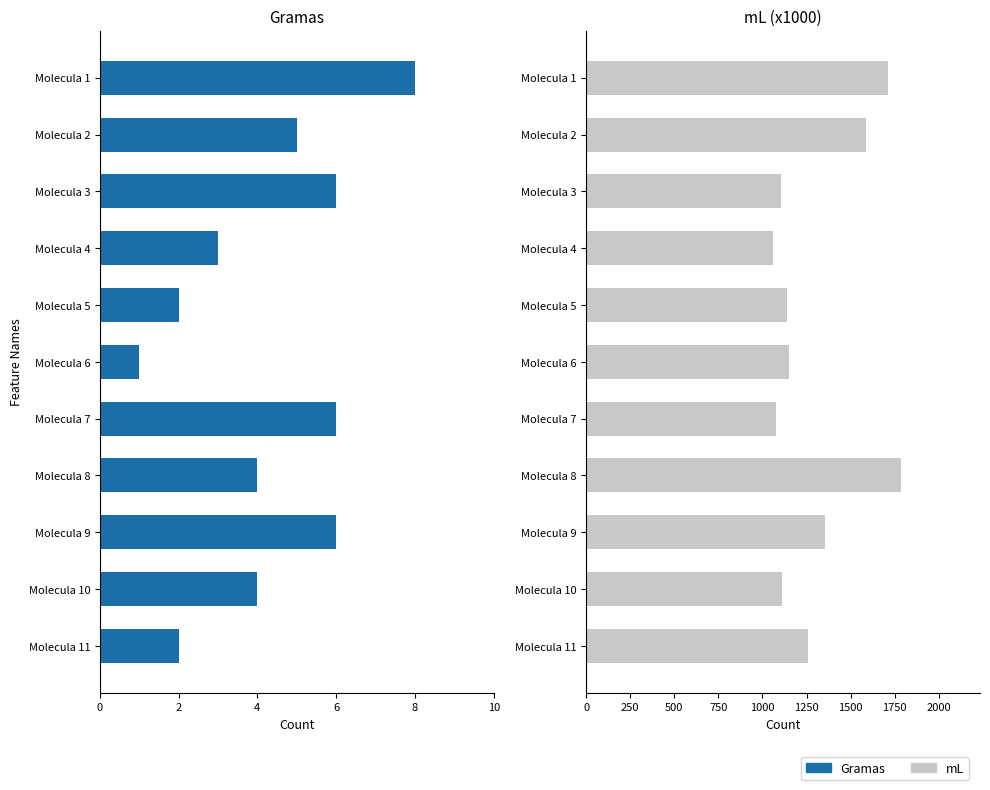

How many groups of bars are there?

11